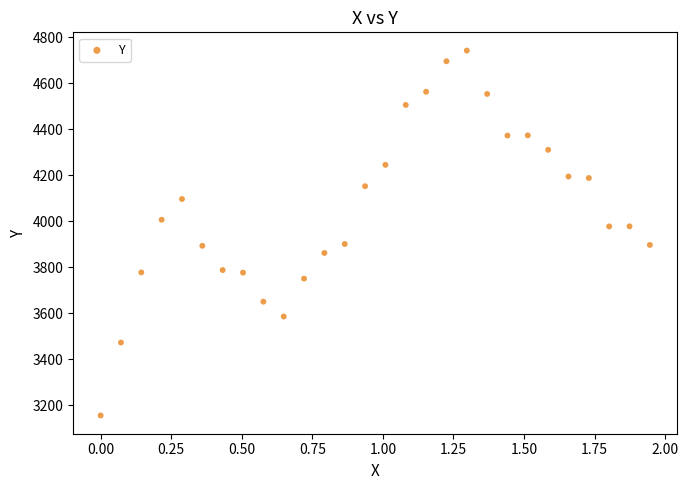

What is the range of Y values (max minus min)?

1586.6